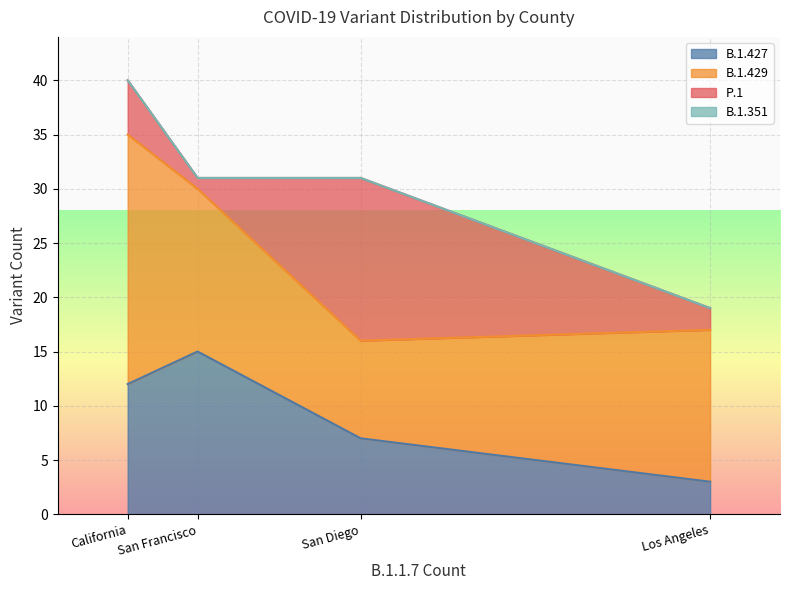

At San Diego, list the series in order from largest to smallest.

P.1, B.1.429, B.1.427, B.1.351